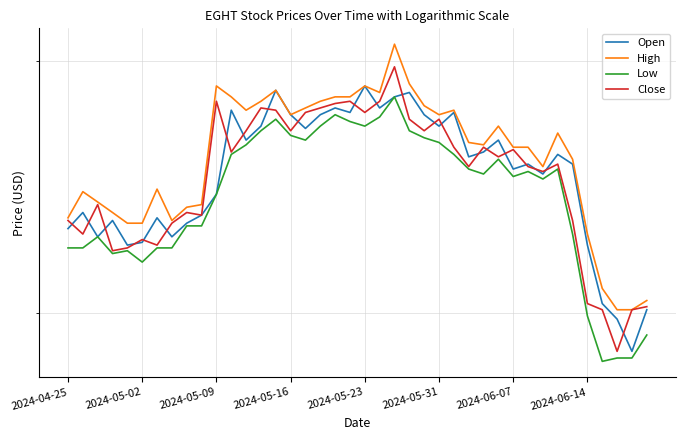

Count the number of categories in the chart.

40